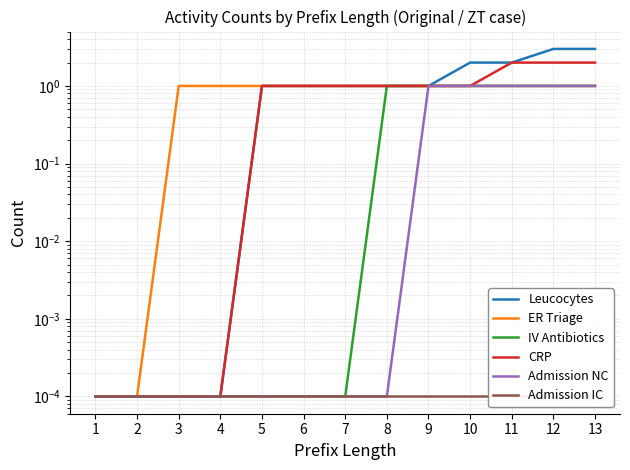

What is the value of the IV Antibiotics point at the 10th from the left?

1.0